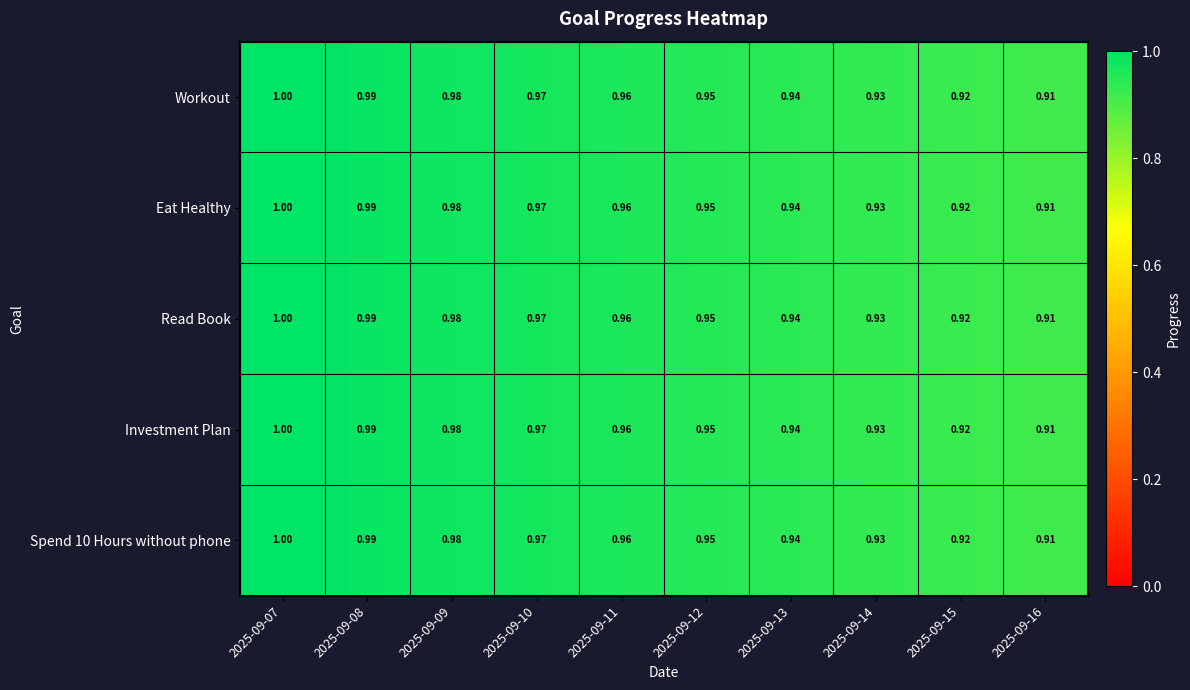

Count the number of data series in this chart.

5